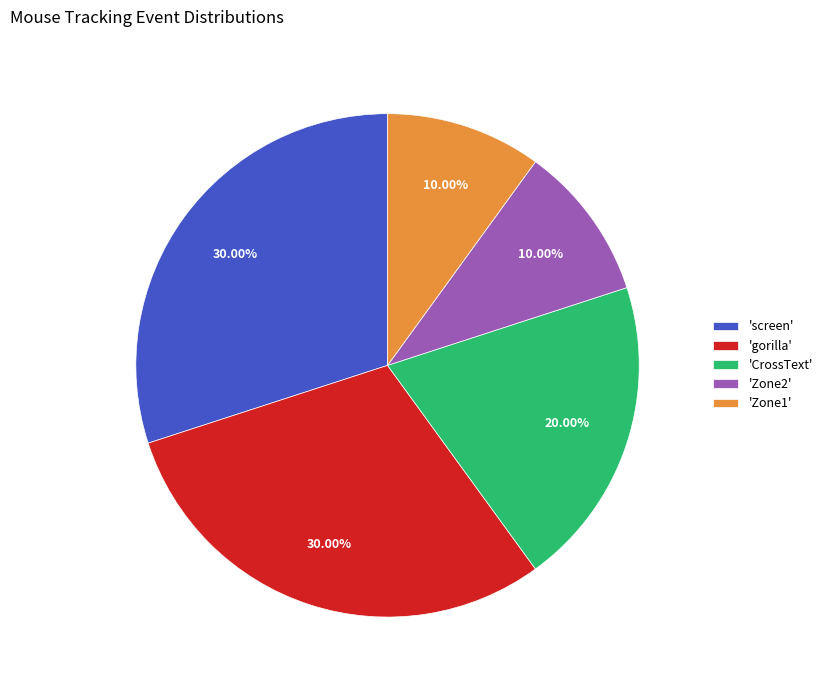

Is the sum of 'screen' and 'Zone1' greater than half?

No